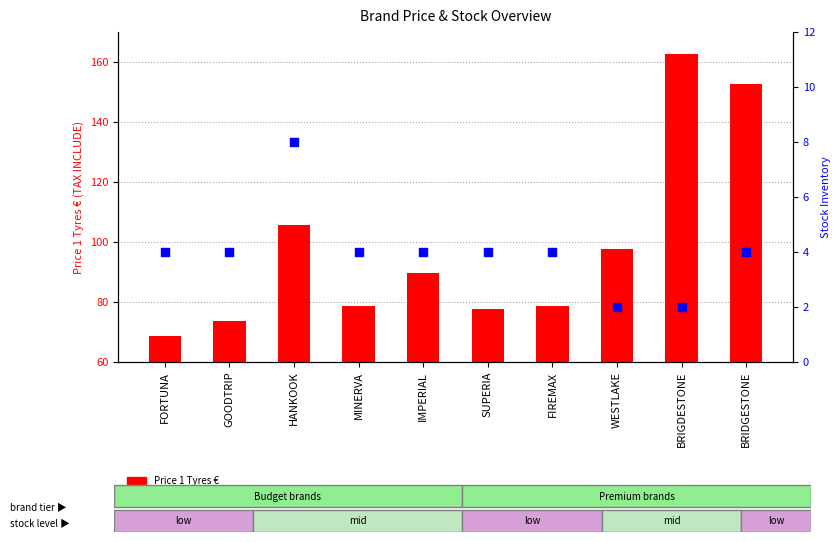

Which series reaches the maximum Y coordinate?

Price 1 Tyres €